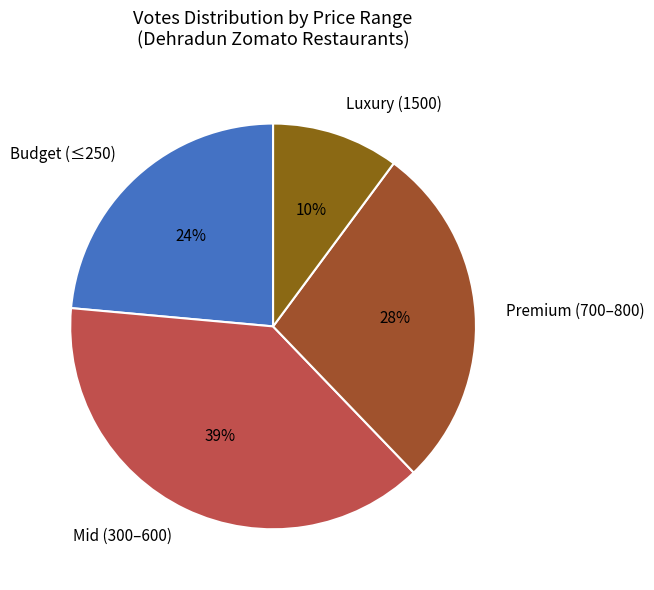

How many segments does this pie chart have?

4